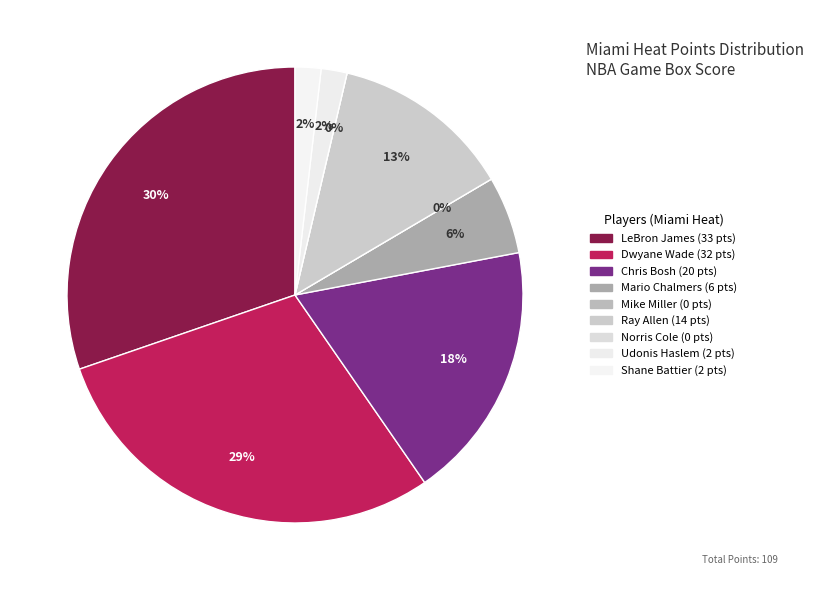

To the nearest percent, what portion does allenra02 represent?

13%